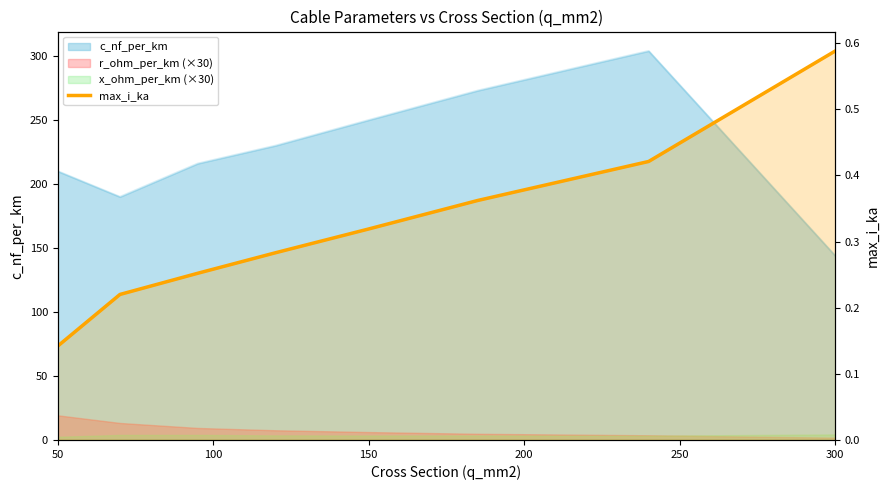

The chart shows a value of 0.2 at 300. True or false?

False